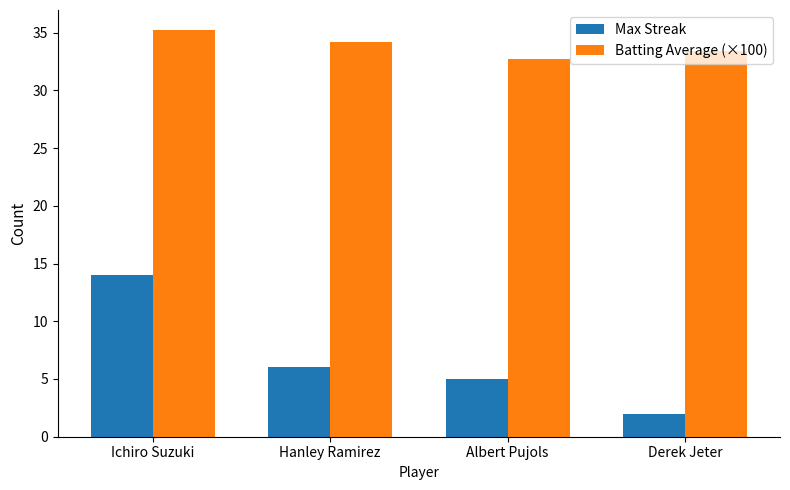

True or false: Max Streak has a value of 5.0 at Albert Pujols.

True